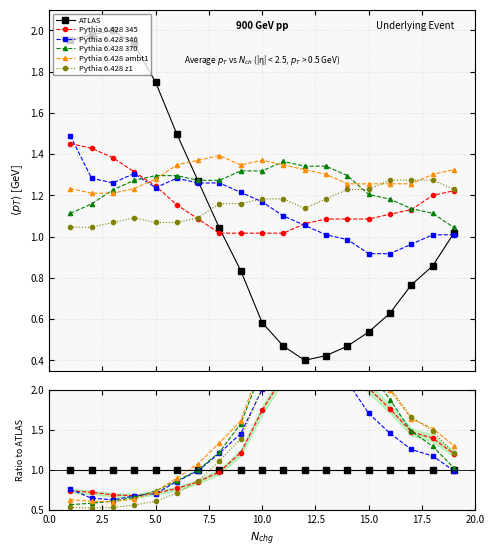

At how many categories does at least one series exceed 2?

7